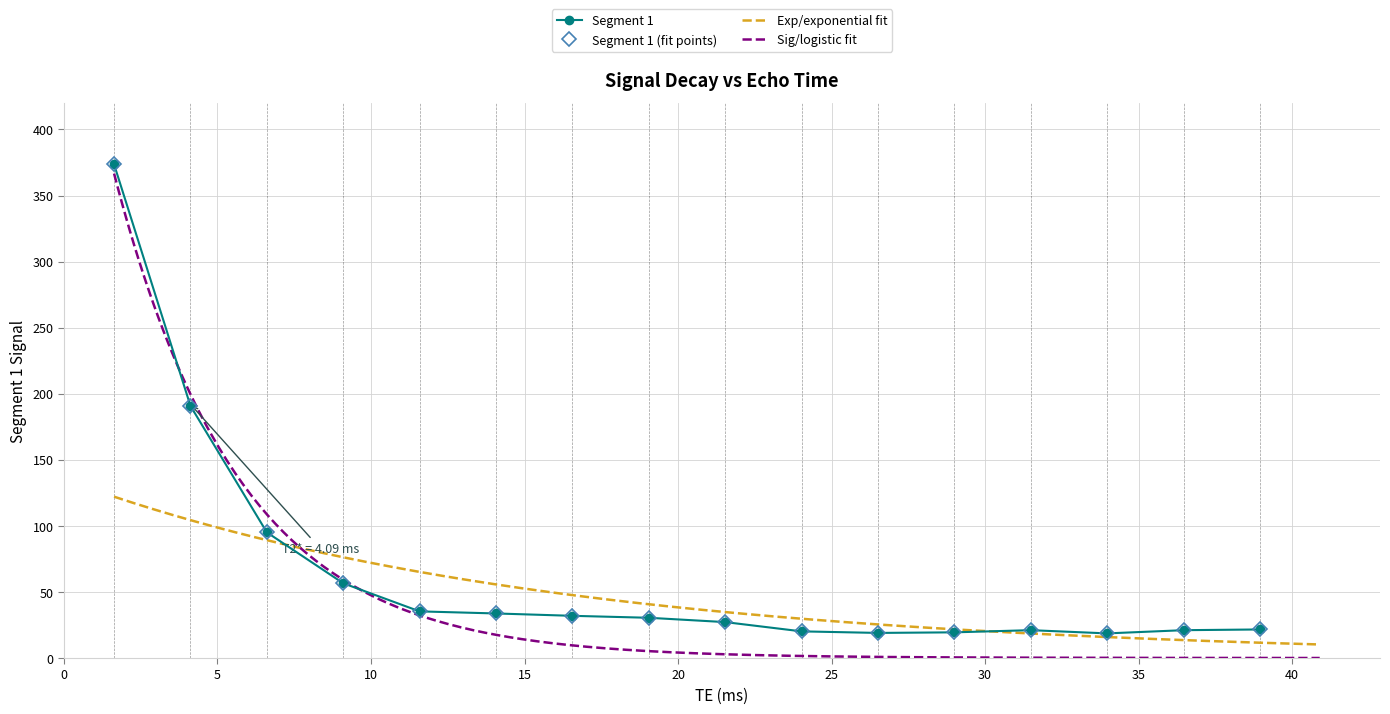

How many lines are shown in the chart?

1